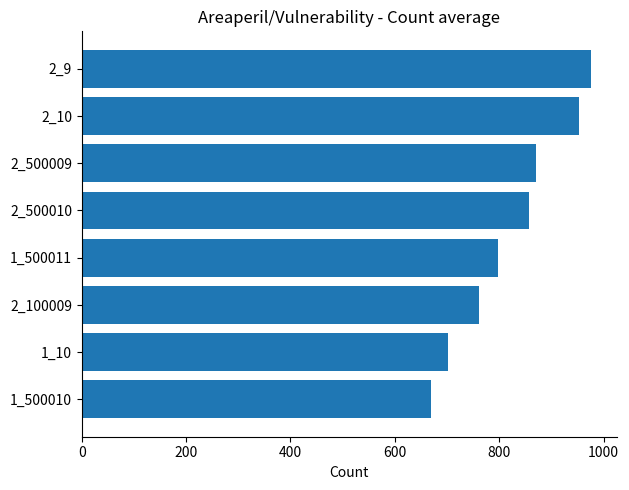

What is the difference between the maximum and minimum values?

306